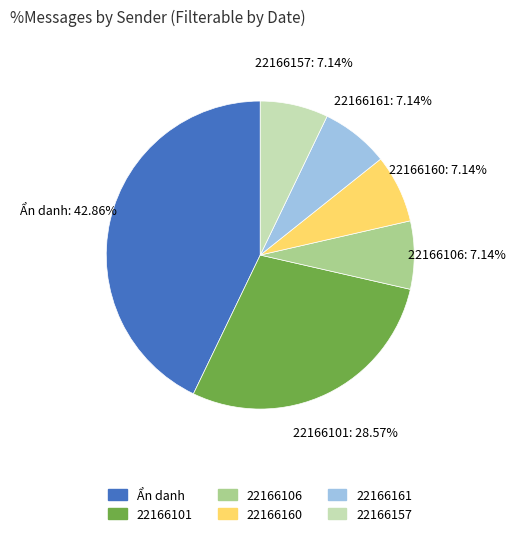

Does 22166157 represent more than half of the total?

No